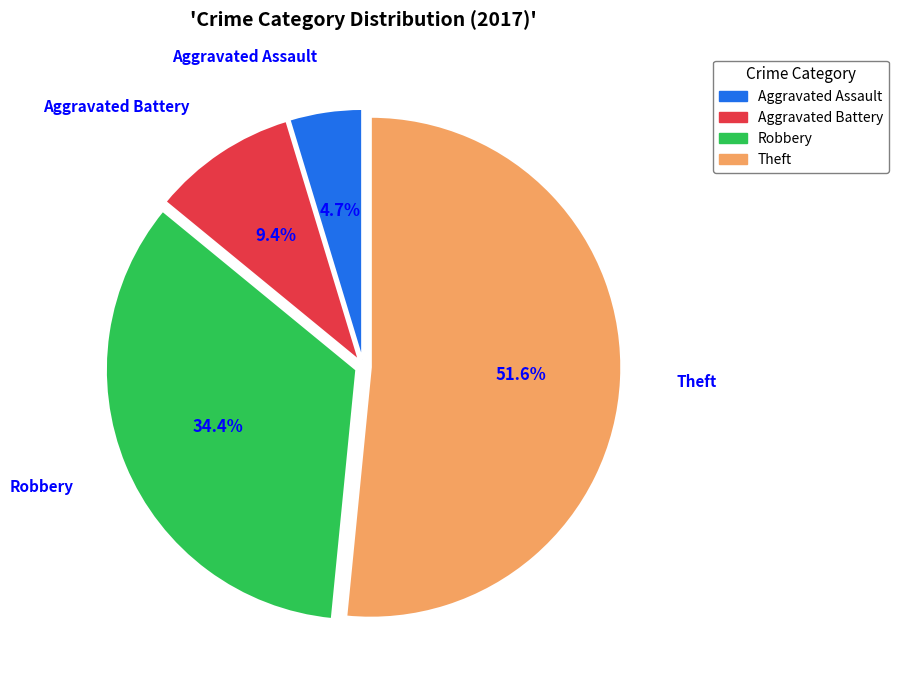

How many segments does this pie chart have?

4